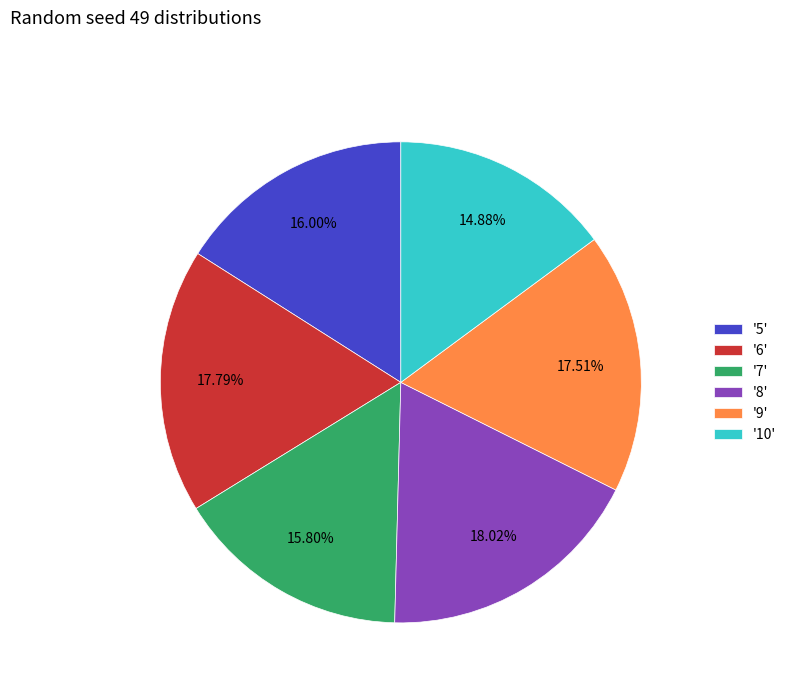

Is there any slice that represents more than half of the pie?

No